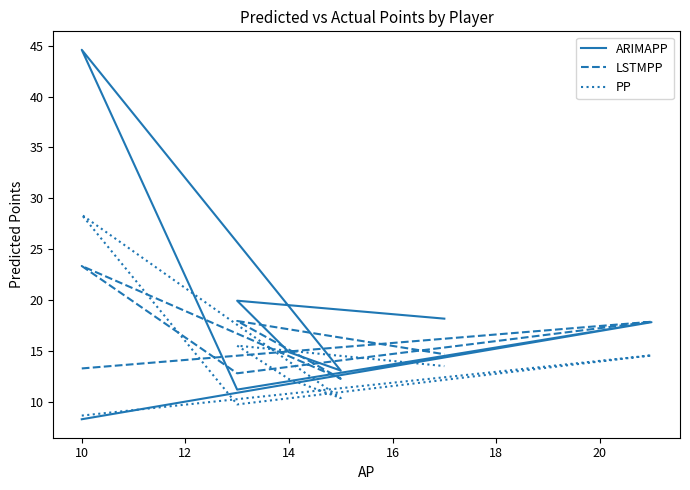

At how many categories does at least one series exceed 38?

1